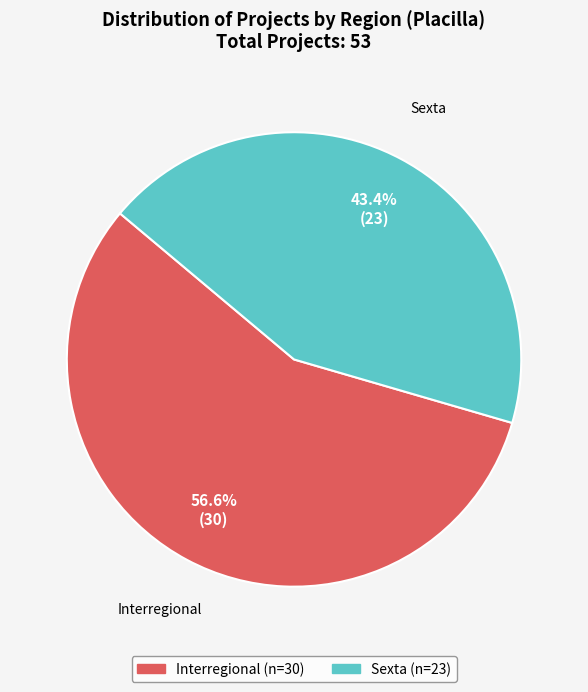

Which has a higher value, Interregional or Sexta?

Interregional